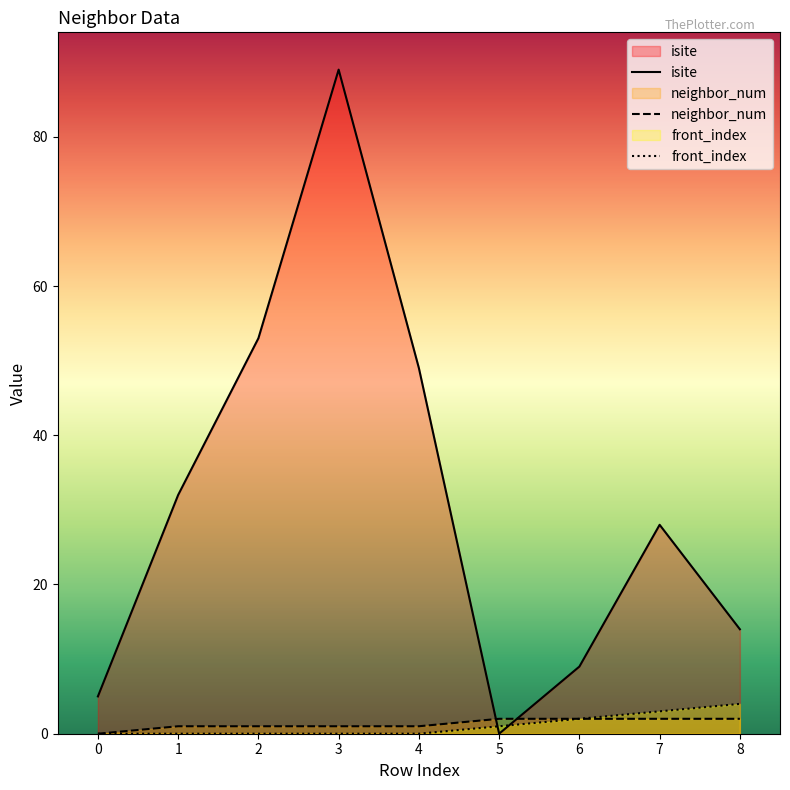

At which category is the sum across all series the highest?

3